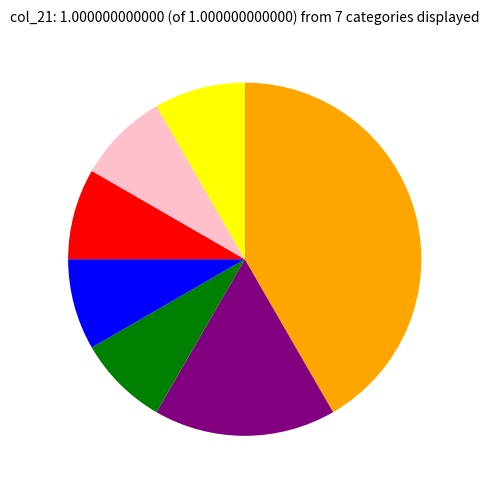

Is there a majority slice in this chart?

No